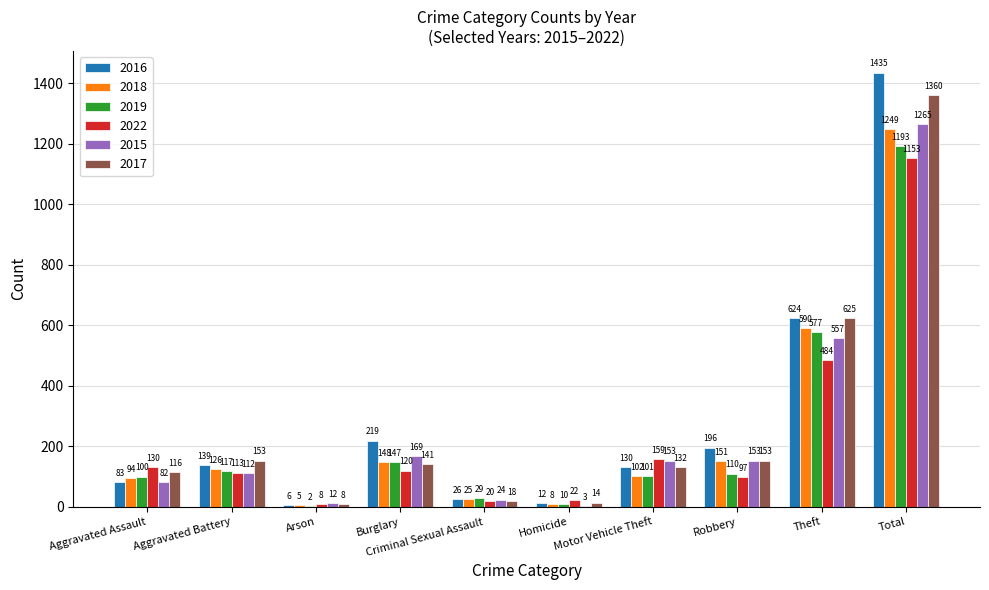

What is the maximum value shown in the chart?

1435